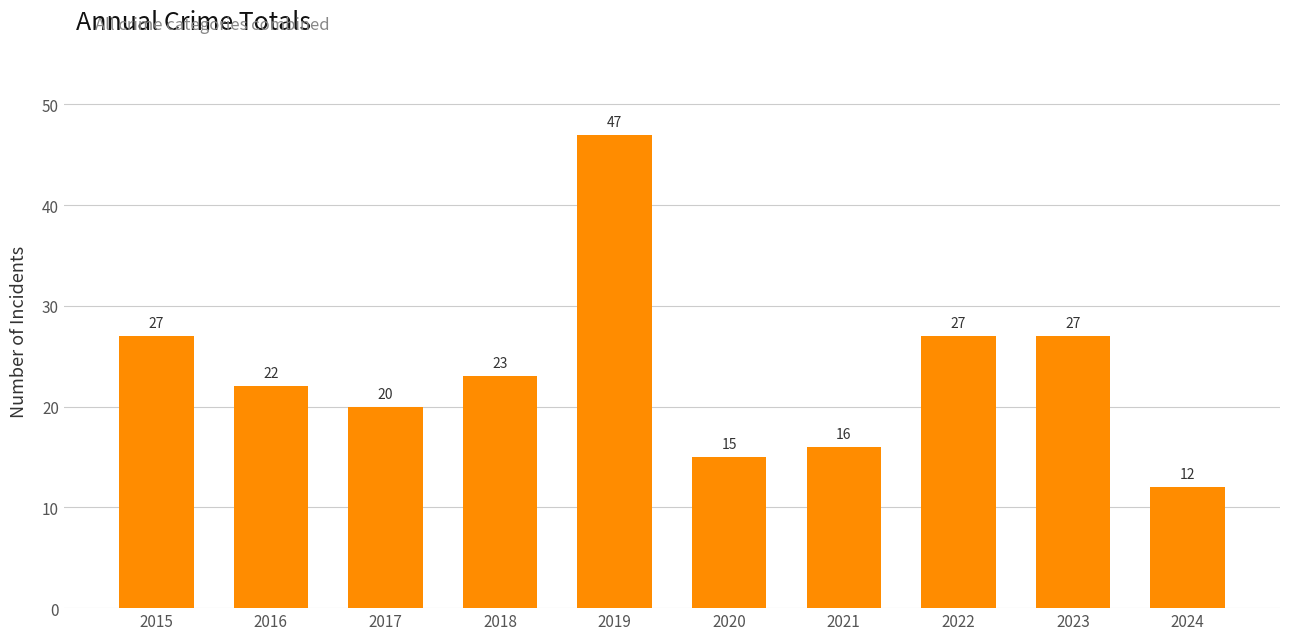

What is the difference between the maximum and minimum values?

35